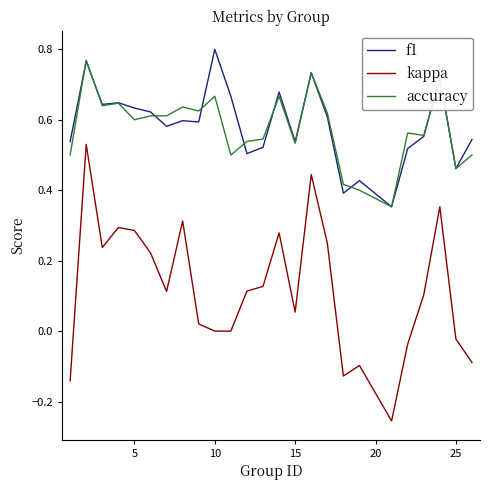

Which series has the widest spread of values?

kappa